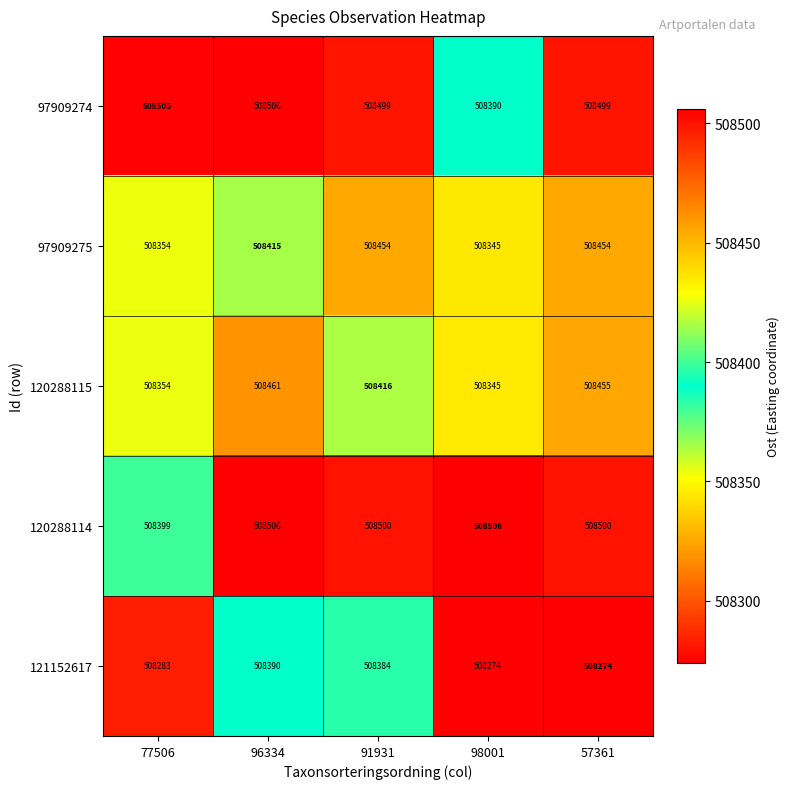

What is the average value of the 97909274 series?

508480